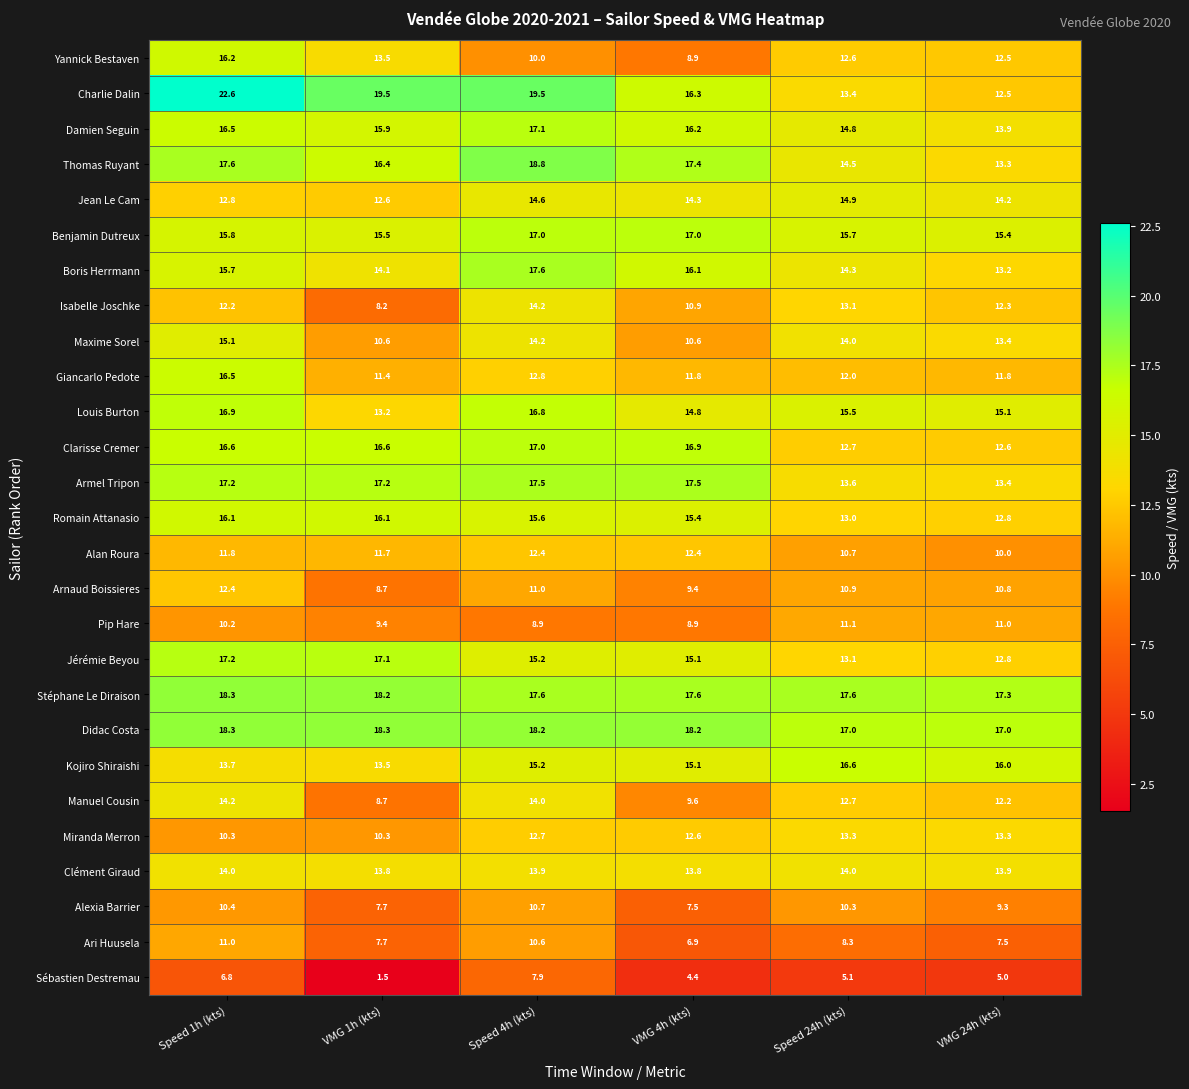

What is the spread (max minus min) of values at Speed 24h (kts)?

12.5